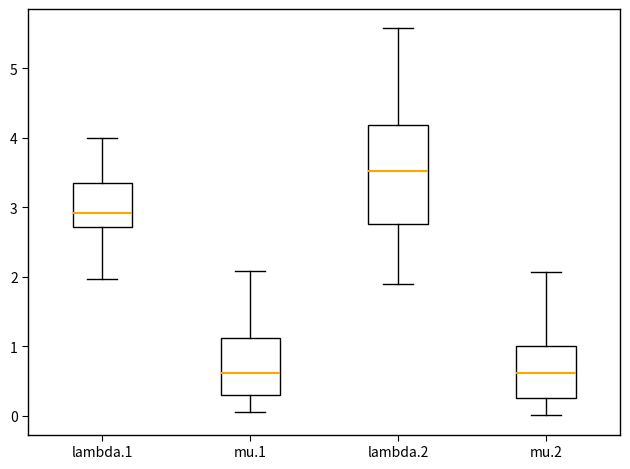

Reading left to right, read every box against the y-axis: the position of its median line, the range the box covers, and the ends of its whiskers. The values are not printed on the chart, so give them approximately, as read against the axis.

lambda.1: median 2.9, box 2.7 to 3.3, whiskers 2.0 to 4.0
mu.1: median 0.6, box 0.3 to 1.1, whiskers 0.1 to 2.1
lambda.2: median 3.5, box 2.8 to 4.2, whiskers 1.9 to 5.6
mu.2: median 0.6, box 0.2 to 1.0, whiskers 0.0 to 2.1